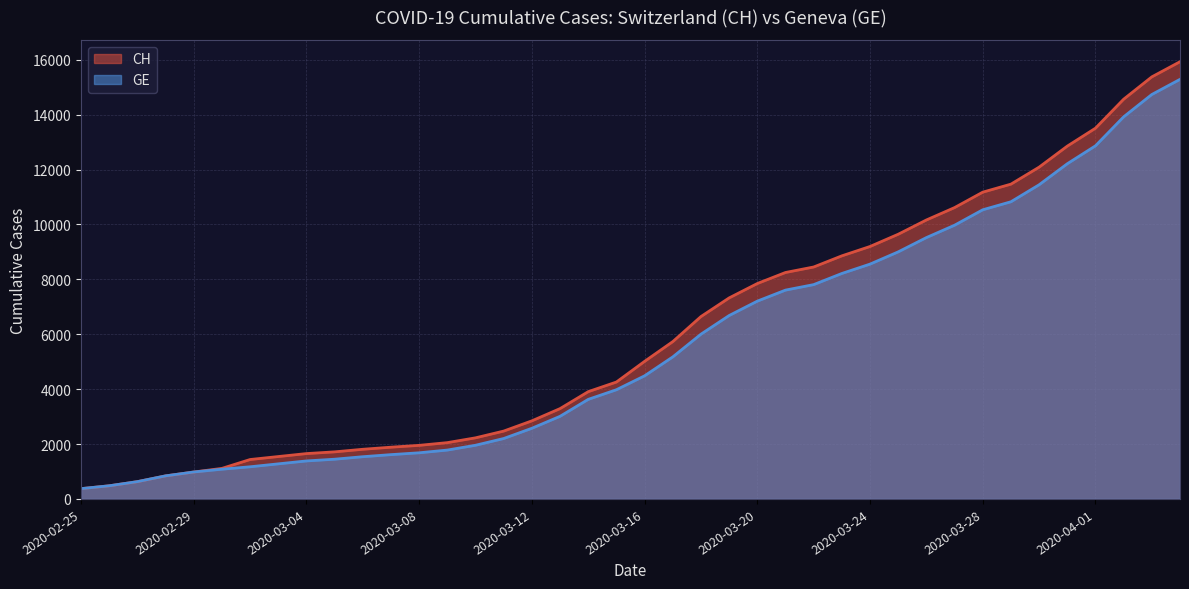

True or false: GE has more than 1 interior local peaks.

False